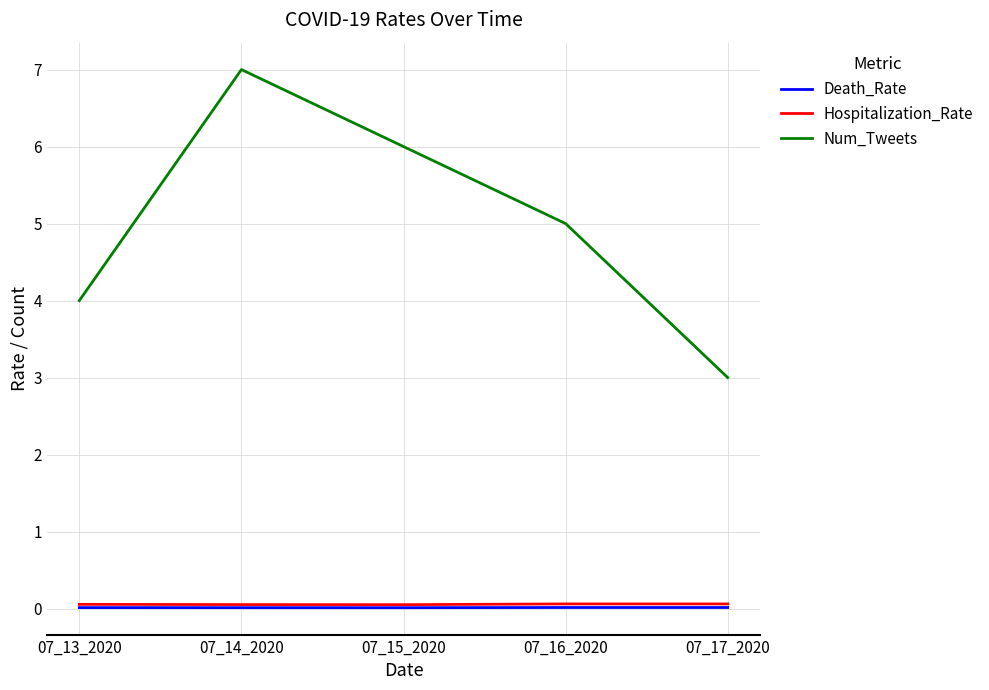

The value of Death_Rate at 07_15_2020 is 0.0. True or false?

True